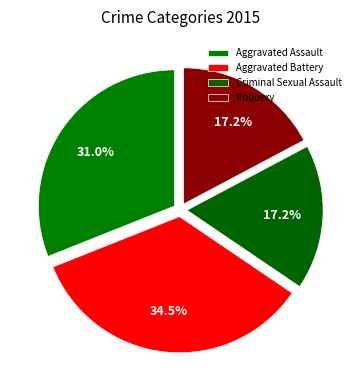

Does Robbery account for over 50% of the chart?

No